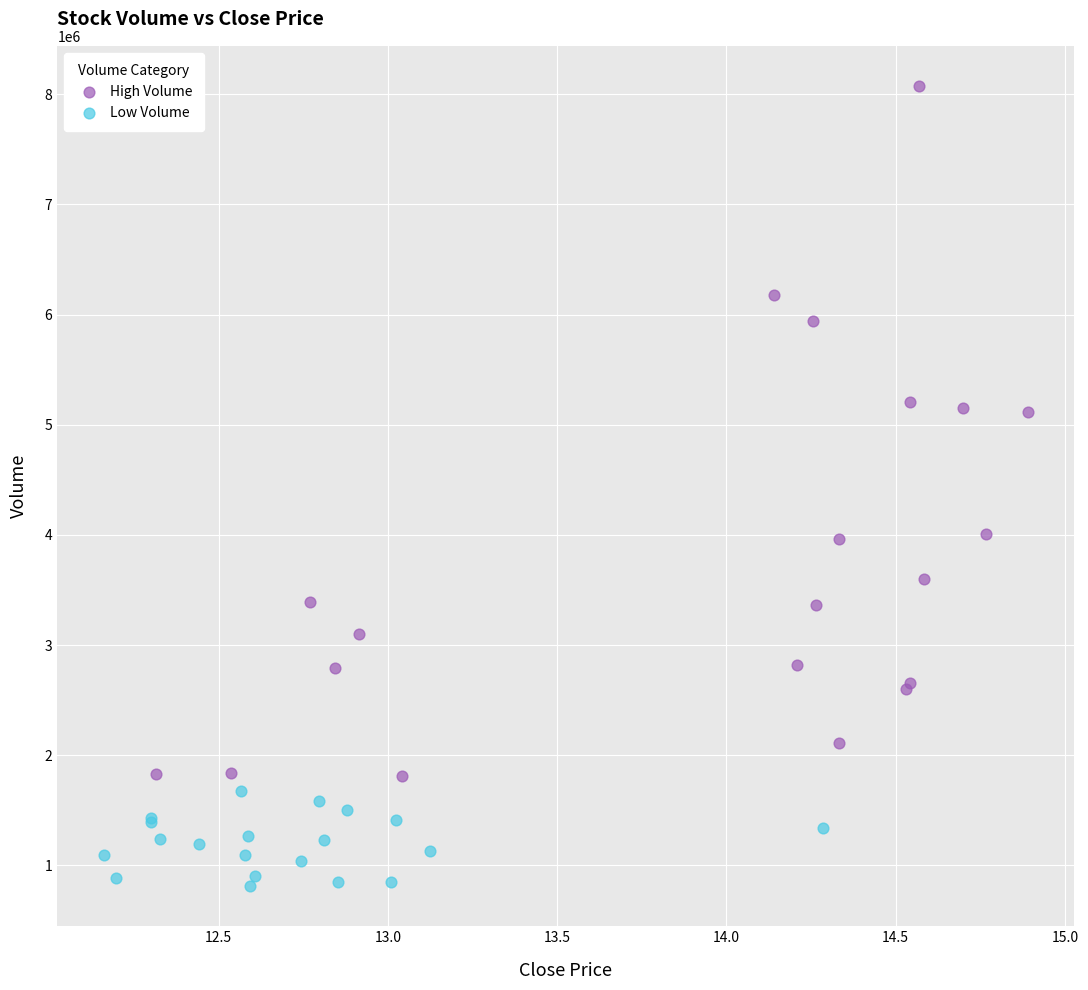

Which series has the widest spread of Y values?

High Volume